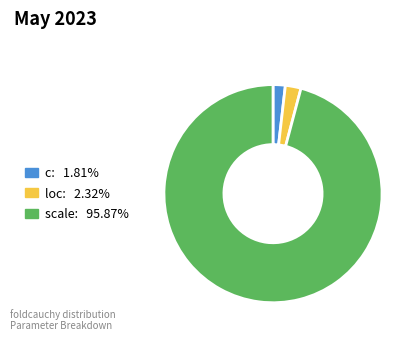

Which has a higher value, scale or loc?

scale